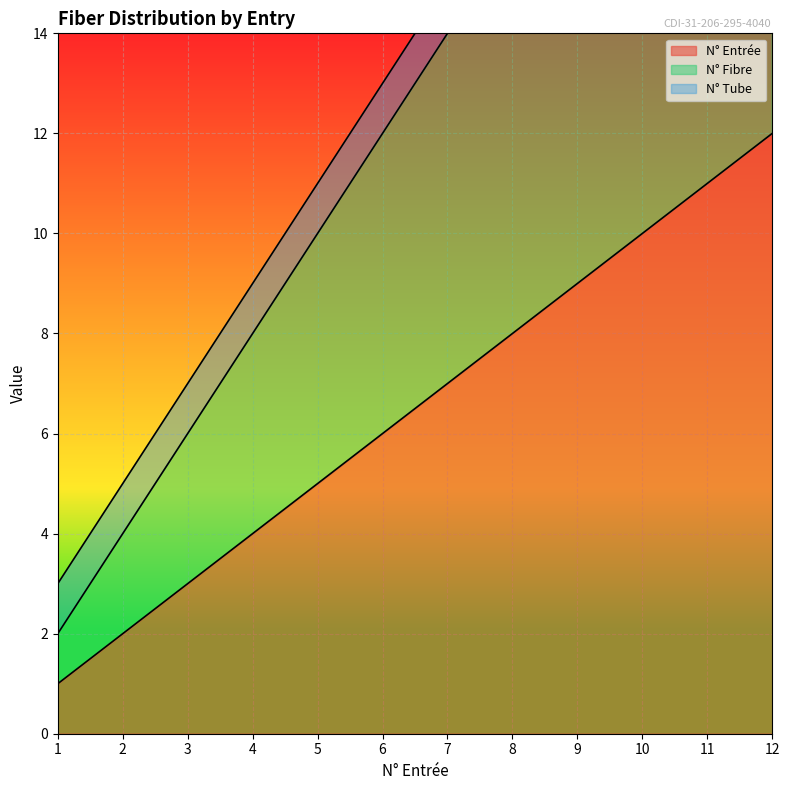

How many values in the N° Entrée series exceed 7?

5